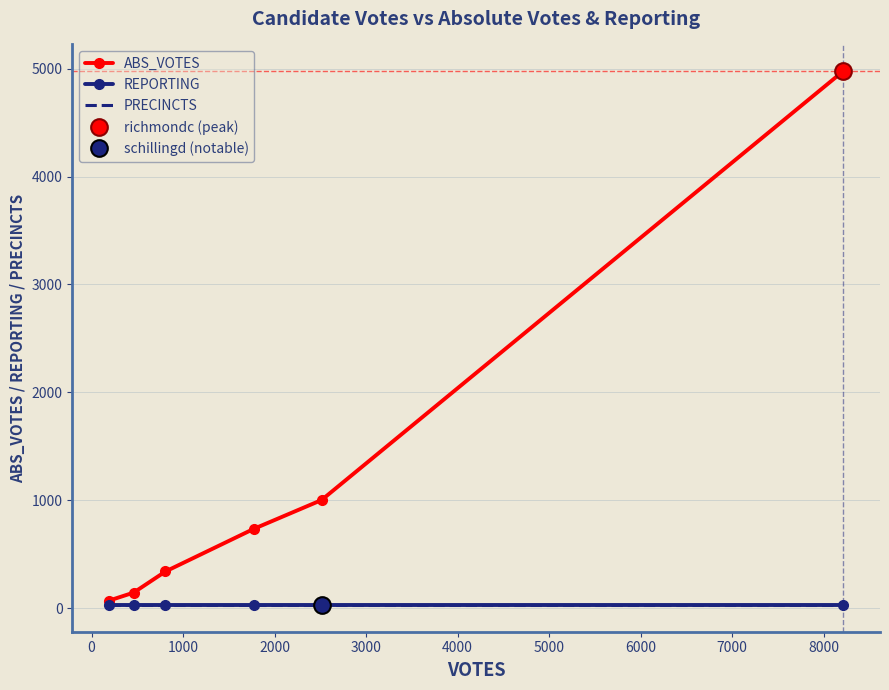

True or false: ABS_VOTES and PRECINCTS intersect in this chart.

False